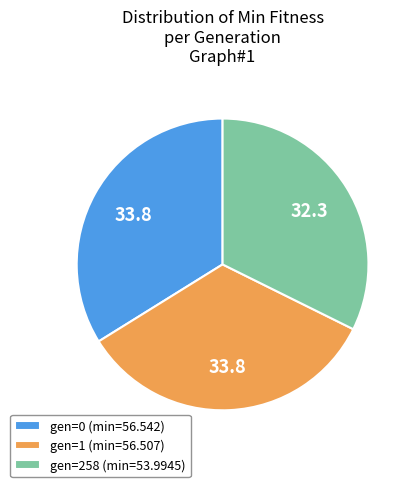

Which slice is the smallest?

gen=258 (min=53.9945)